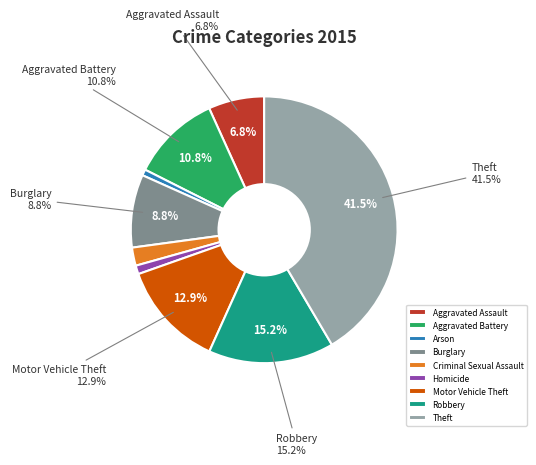

How much of the chart is everything except Aggravated Assault?

93.2%